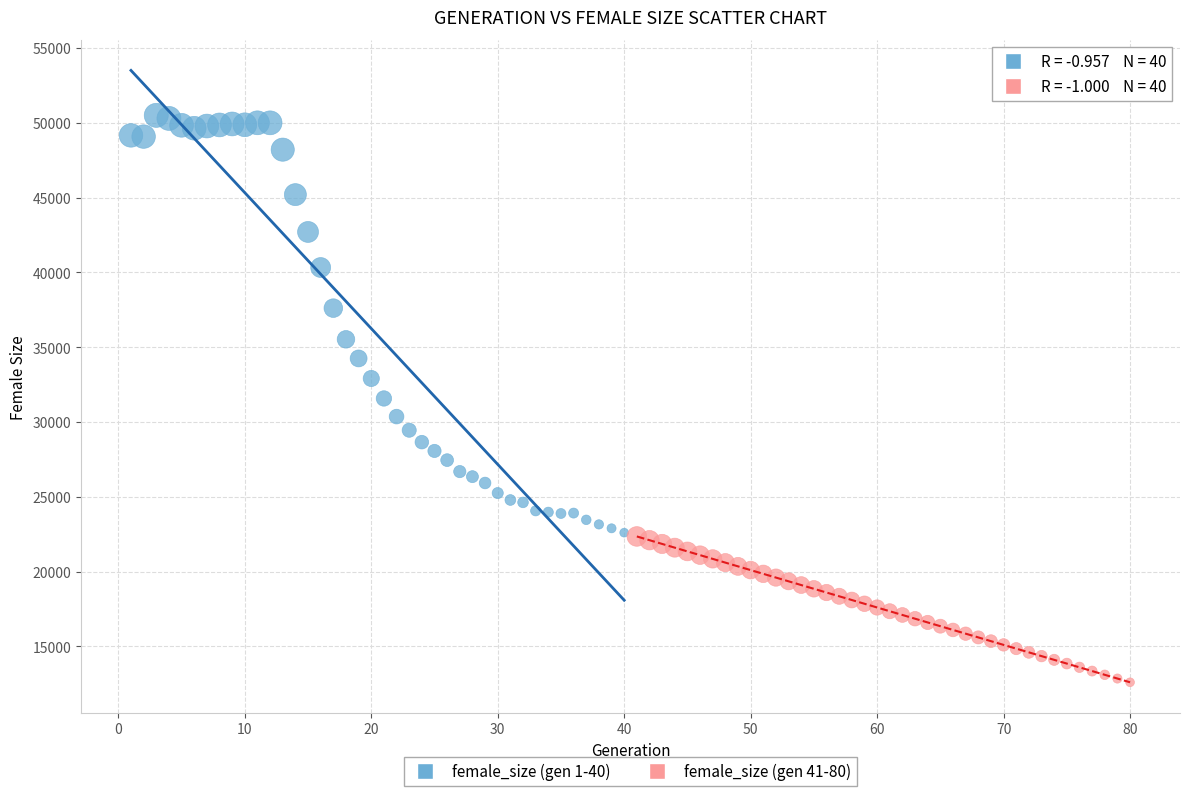

Which series reaches the minimum Y coordinate?

female_size (gen 41-80)